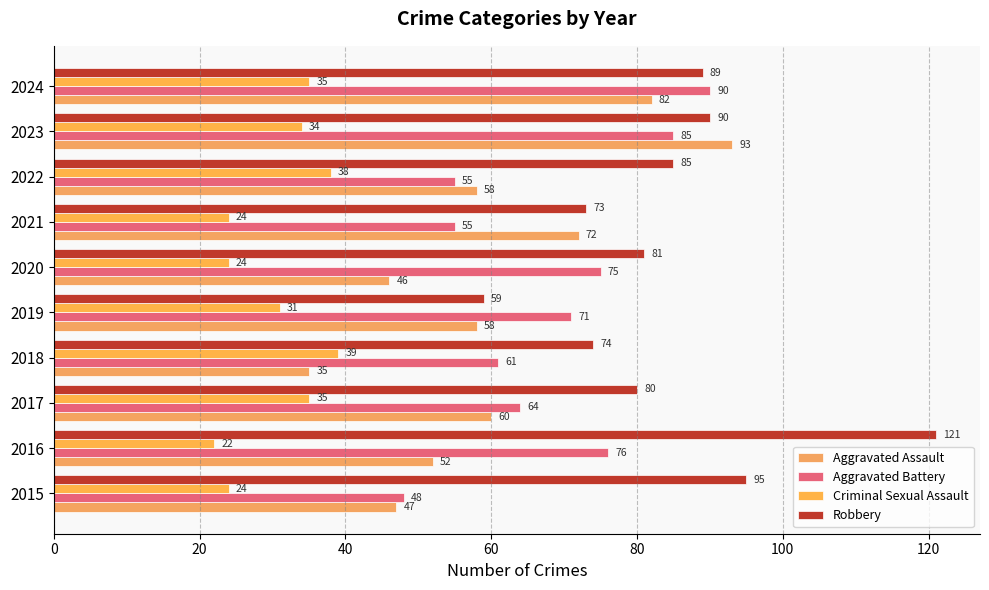

What is the lowest value of the Aggravated Battery series?

48